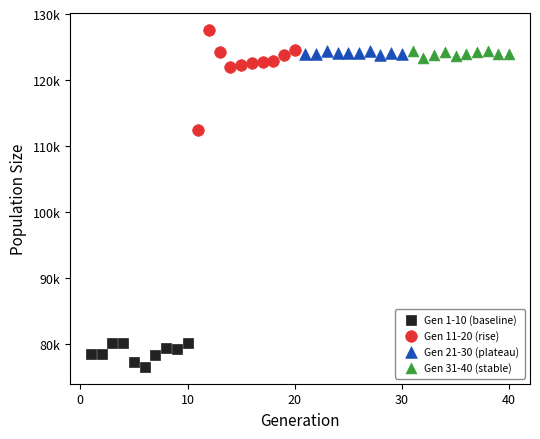

Which series contains the lowest Y value?

Gen 1-10 (baseline)